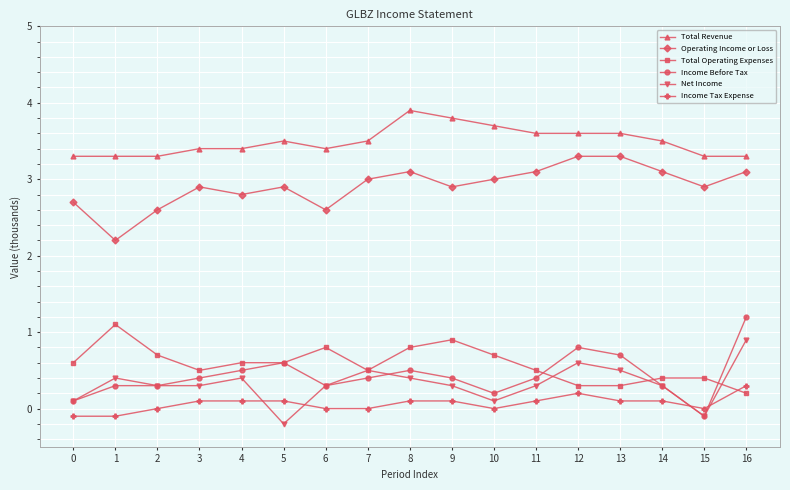

The value of Total Operating Expenses at 6 is 1.4. True or false?

False